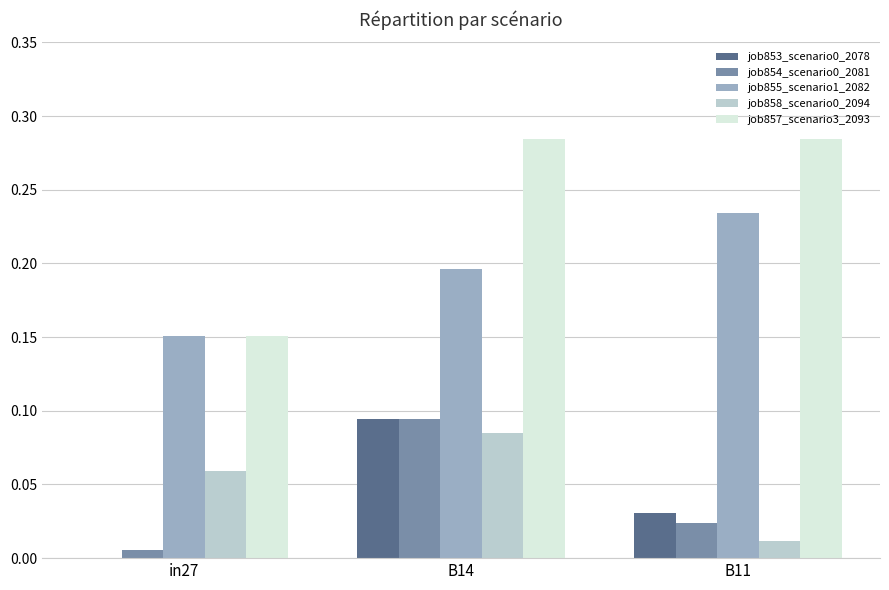

Which series has the largest total across all categories?

job857_scenario3_2093